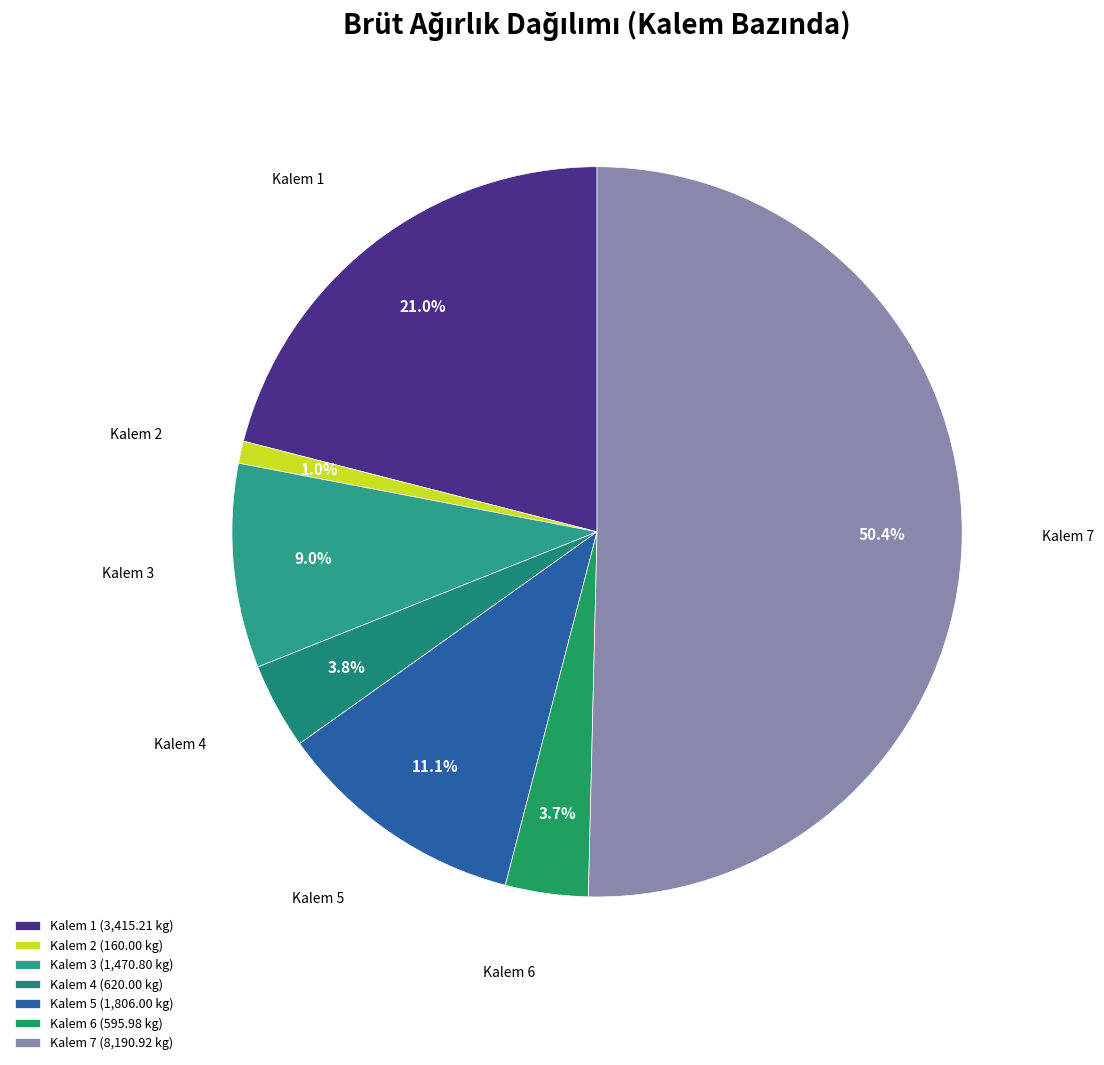

How many slices are in this pie chart?

7